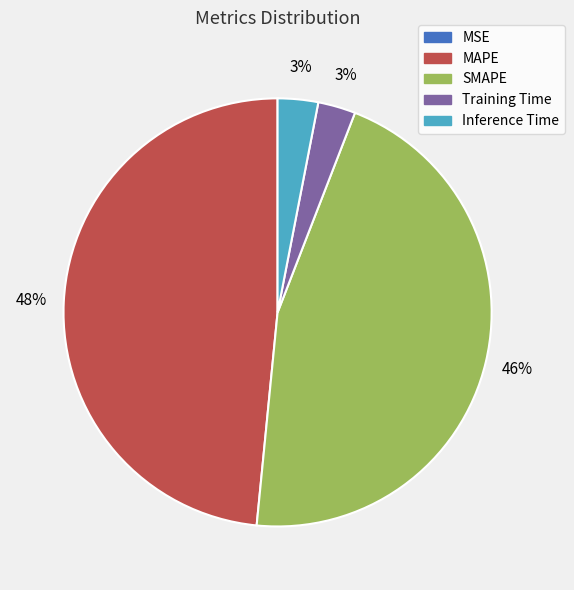

Is the sum of MAPE and Training Time greater than half?

Yes